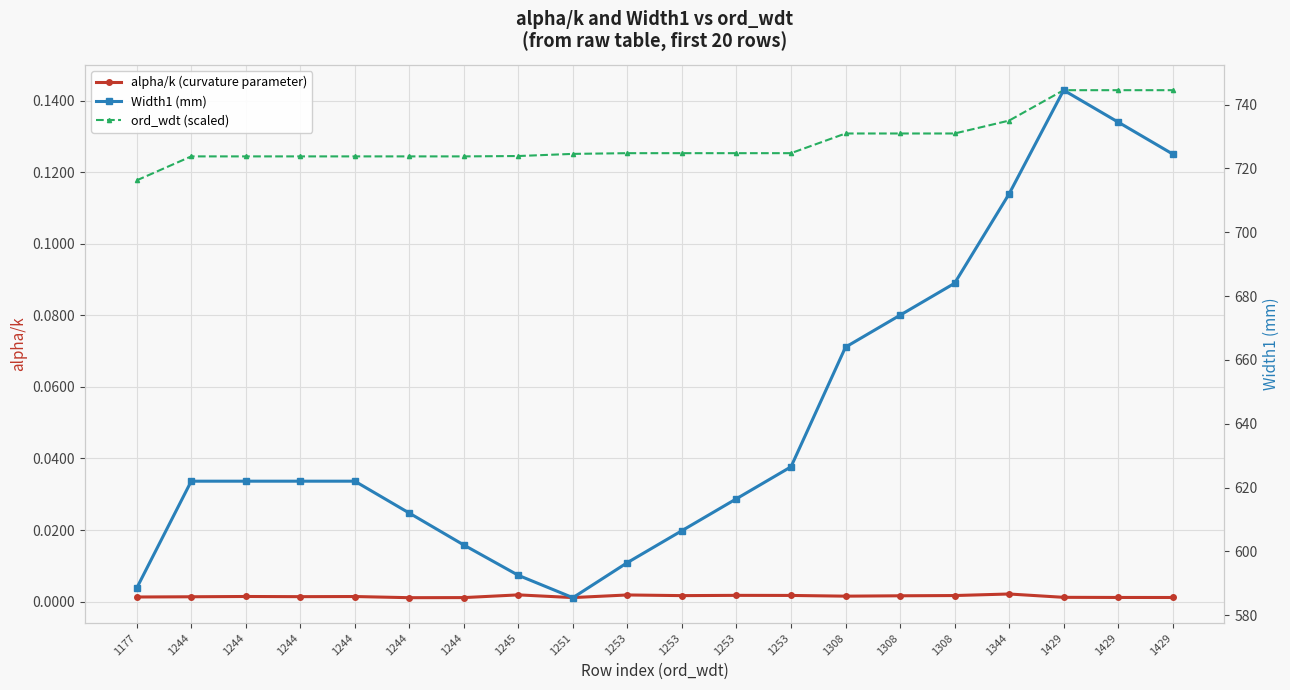

True or false: alpha/k (curvature parameter) and Width1 (mm) intersect in this chart.

False